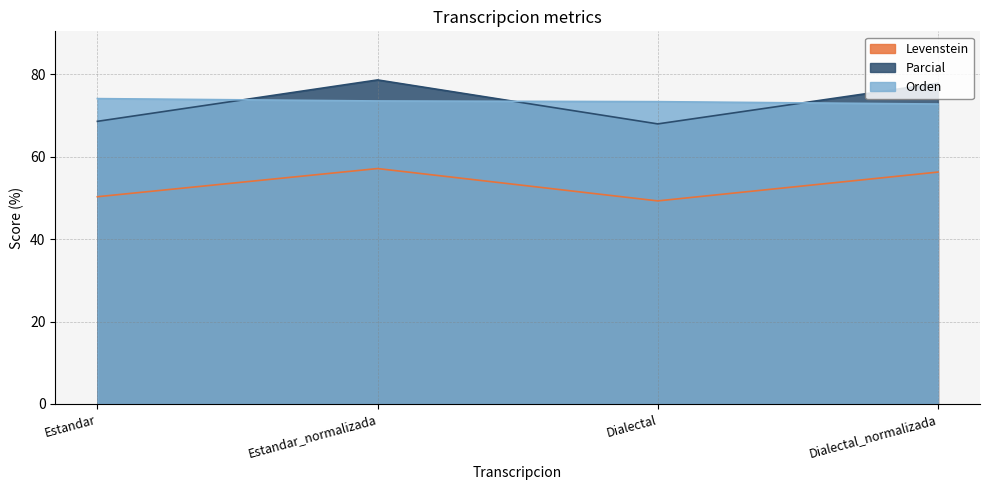

How many data points in Parcial are above 77?

2